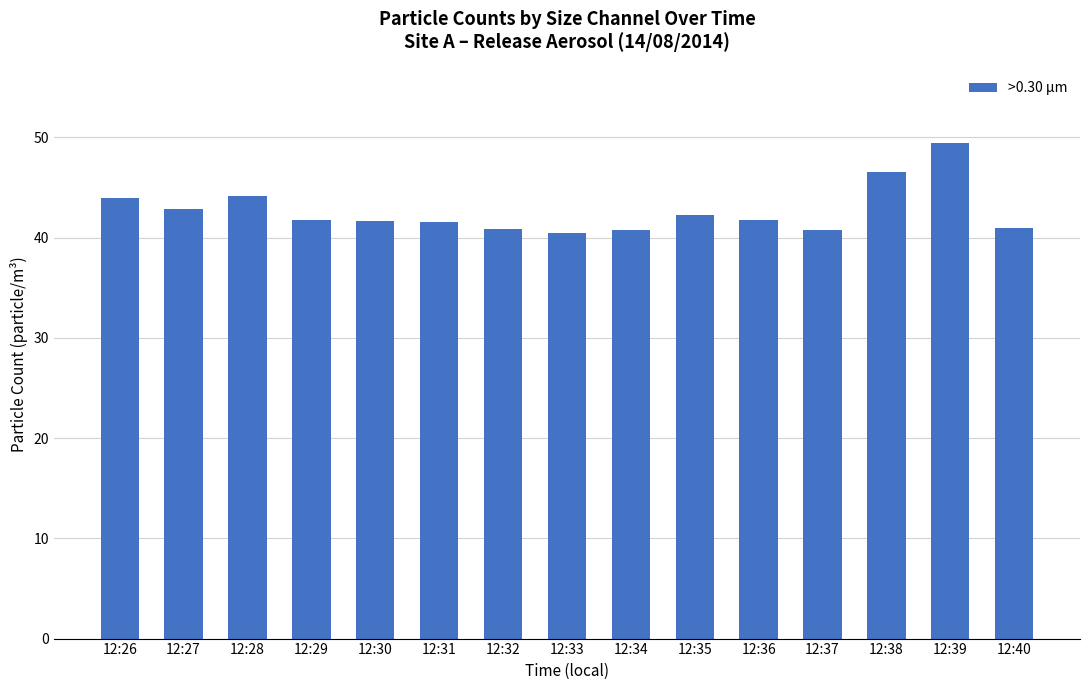

What is the ratio of the value at 12:39 to the value at 12:36?

1.2